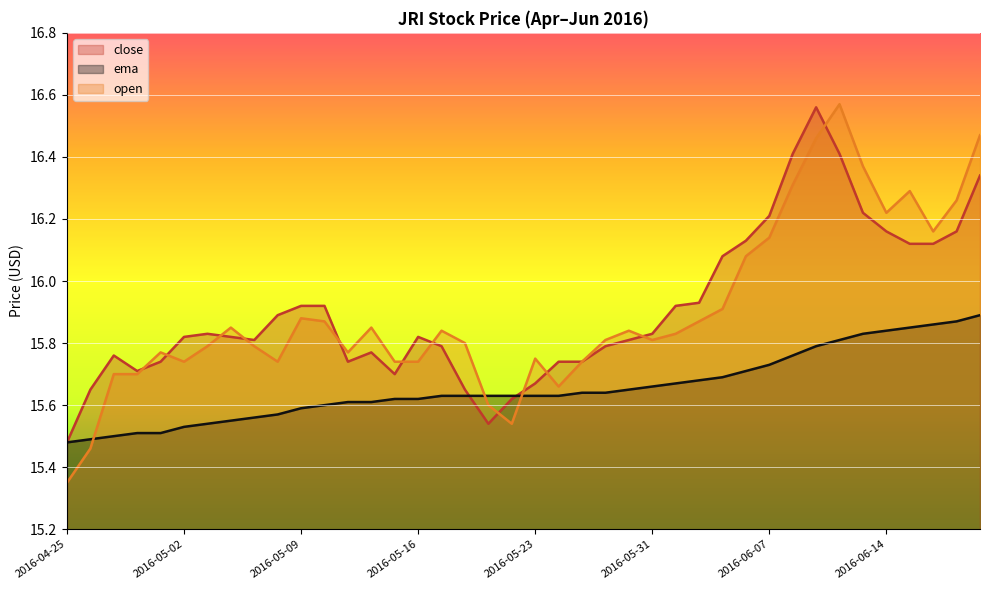

The ema series shows 24.2 at 2016-05-19. True or false?

False